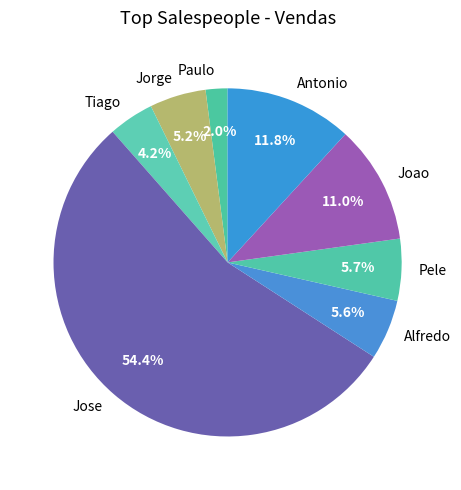

How many slices are in this pie chart?

8